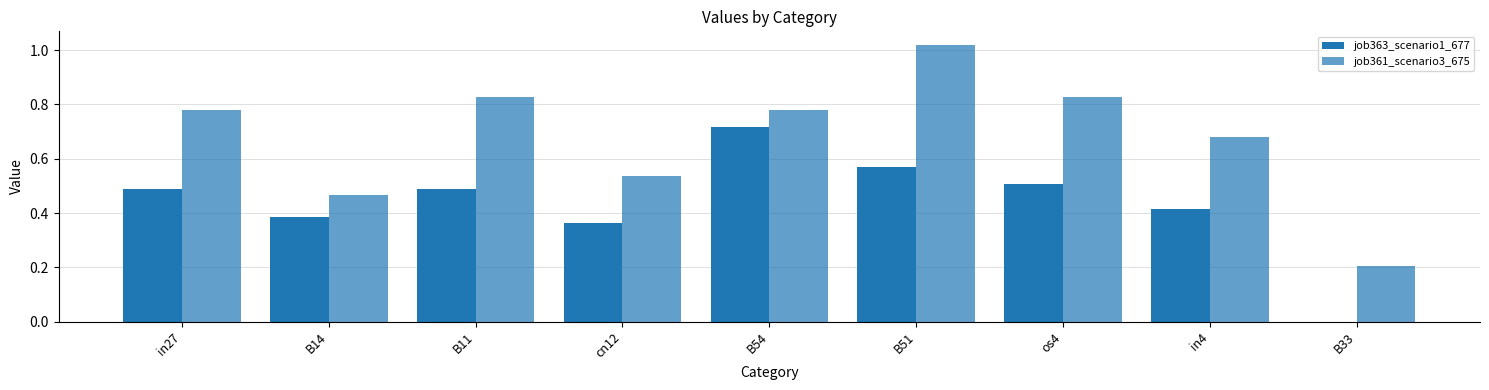

Reading left to right, transcribe all the data shown in this chart.

job363_scenario1_677: in27=0.5	B14=0.4	B11=0.5	cn12=0.4	B54=0.7	B51=0.6	os4=0.5	in4=0.4	B33=0.0
job361_scenario3_675: in27=0.8	B14=0.5	B11=0.8	cn12=0.5	B54=0.8	B51=1.0	os4=0.8	in4=0.7	B33=0.2